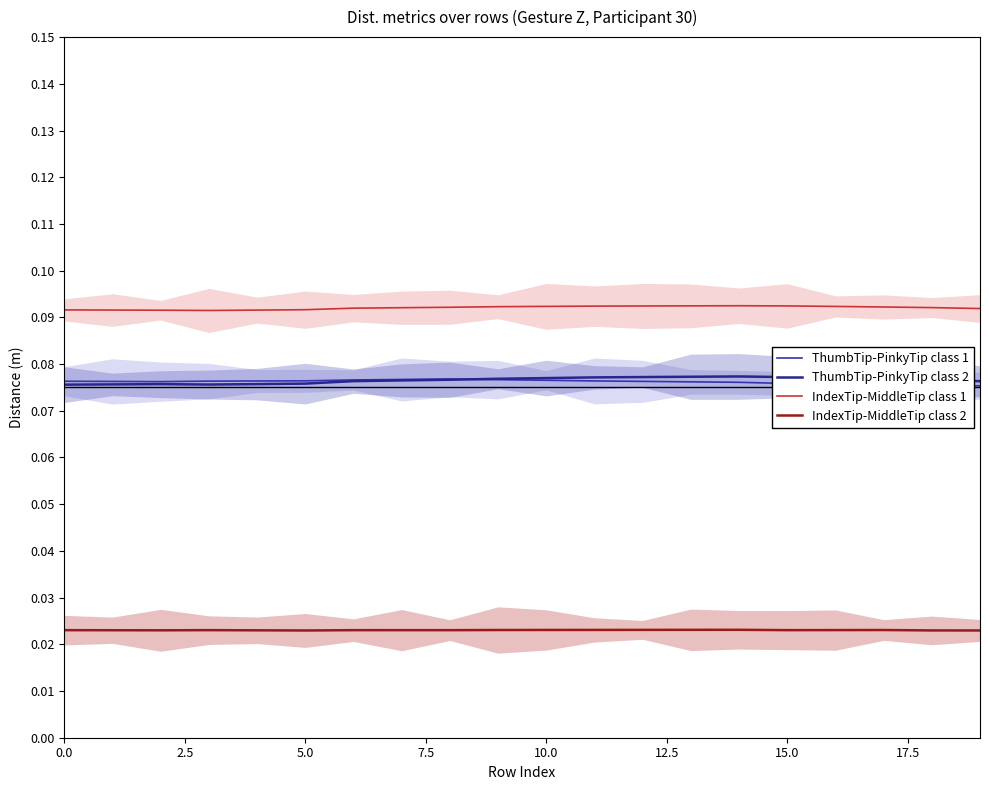

True or false: ThumbTip-PinkyTip class 2 and IndexTip-MiddleTip class 1 intersect in this chart.

False